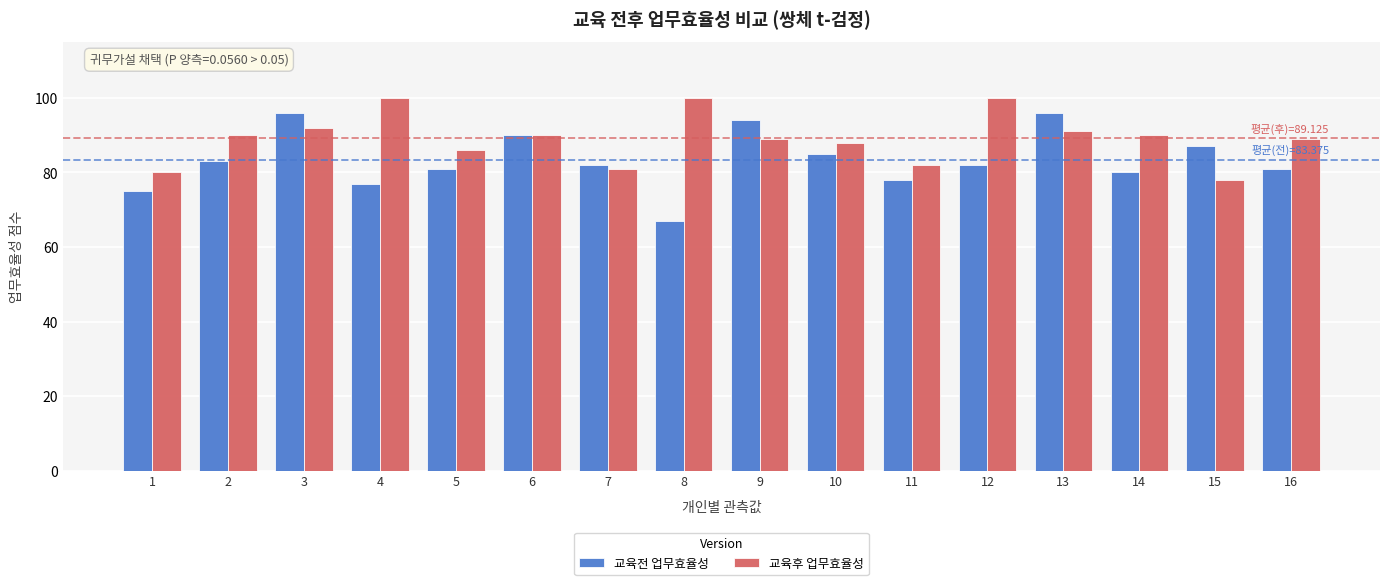

Rank the series by their average value, from highest to lowest.

교육후 업무효율성, 교육전 업무효율성